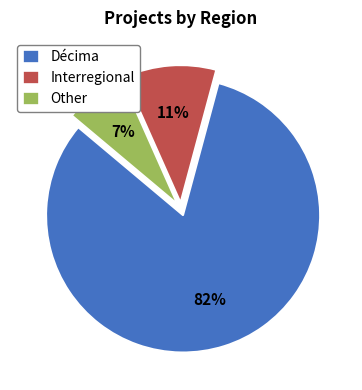

True or false: Other accounts for 7% of the total.

True